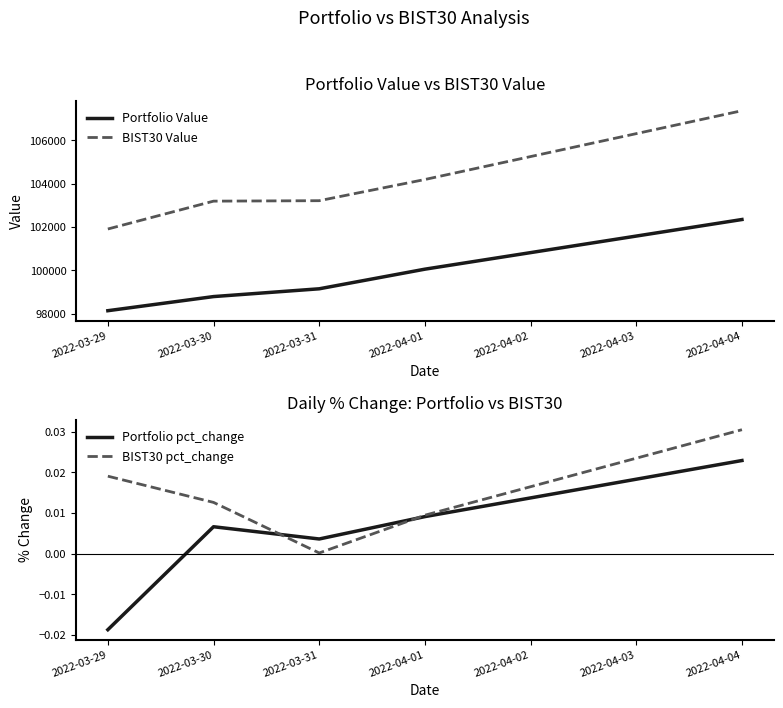

Rank the categories by Portfolio pct_change value from lowest to highest.

2022-03-29, 2022-03-31, 2022-03-30, 2022-04-01, 2022-04-04